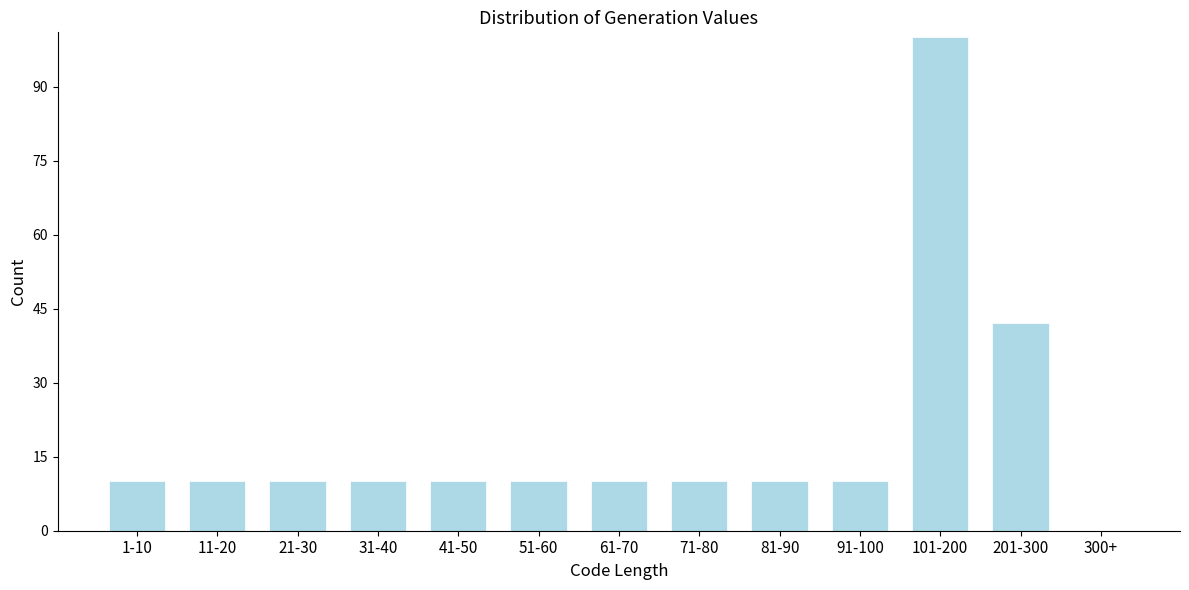

Reading left to right, transcribe all the data shown in this chart.

1-10=10	11-20=10	21-30=10	31-40=10	41-50=10	51-60=10	61-70=10	71-80=10	81-90=10	91-100=10	101-200=100	201-300=42	300+=0